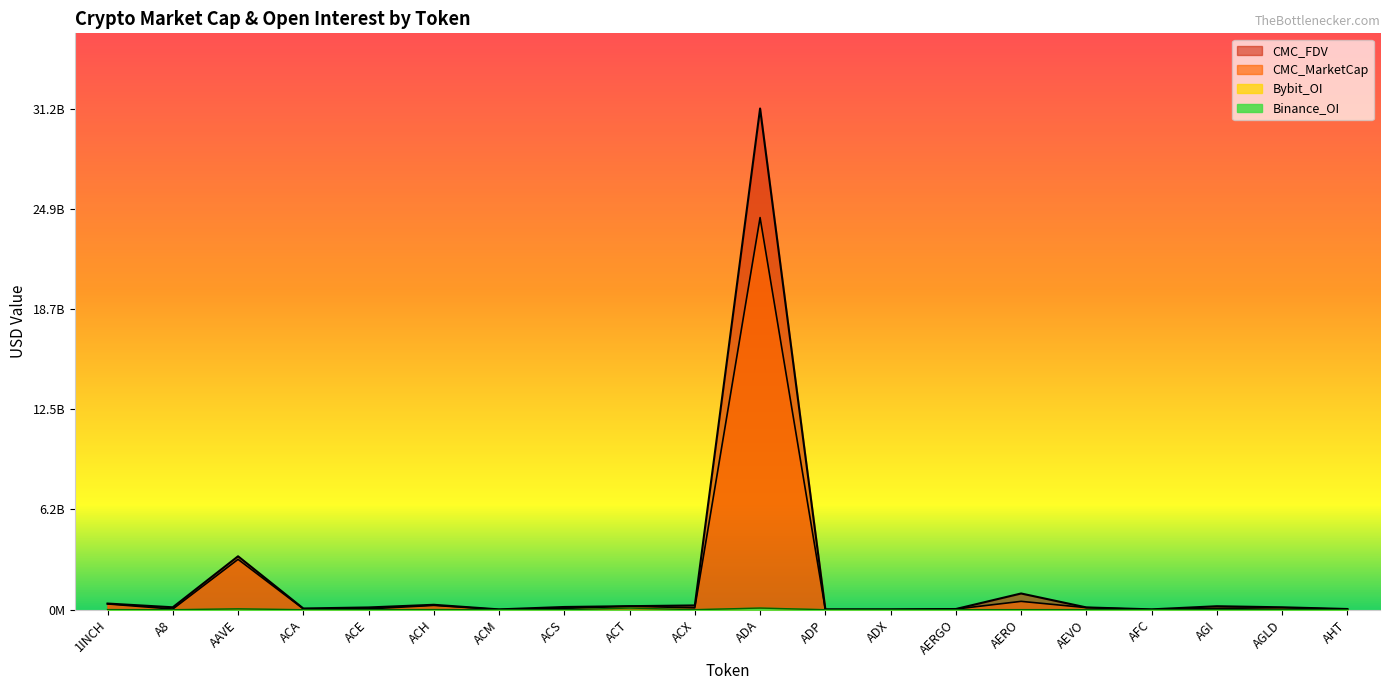

At ACM, list the series in order from smallest to largest.

Binance_OI, Bybit_OI, CMC_MarketCap, CMC_FDV